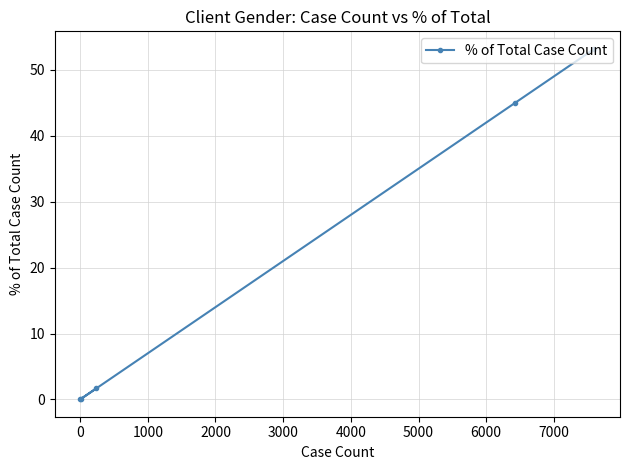

What is the maximum value shown in the chart?

53.2